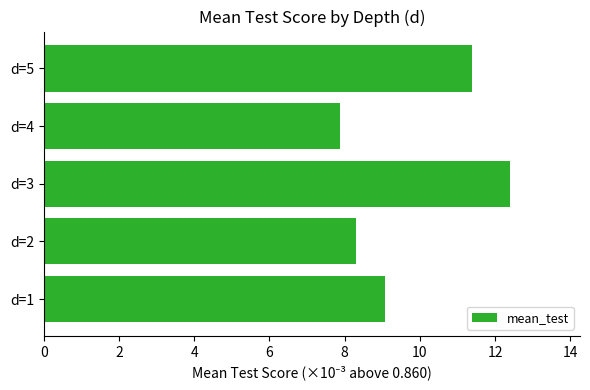

Are the bars grouped side by side (vs. stacked)?

No